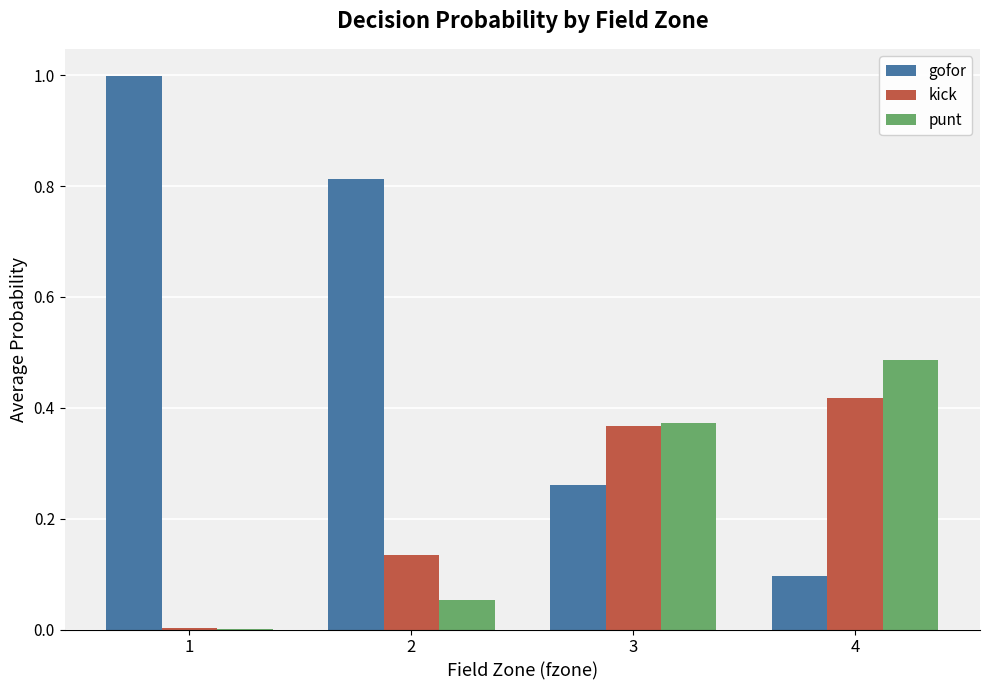

What is the sum of all gofor values?

2.2